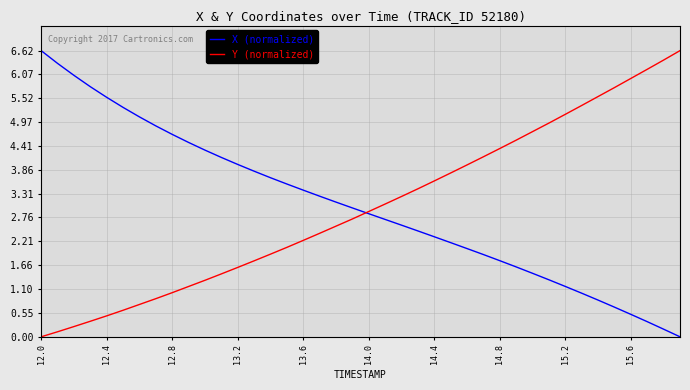

Is this an area chart (filled region under the line)?

No